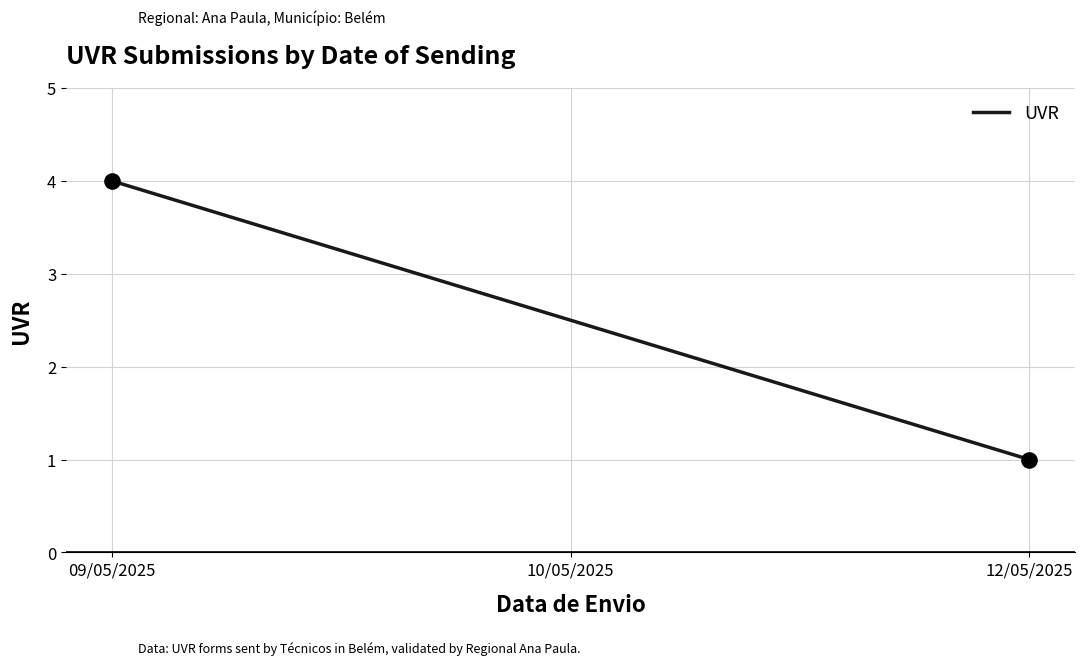

Between 12/05/2025 and 09/05/2025, which is larger?

09/05/2025